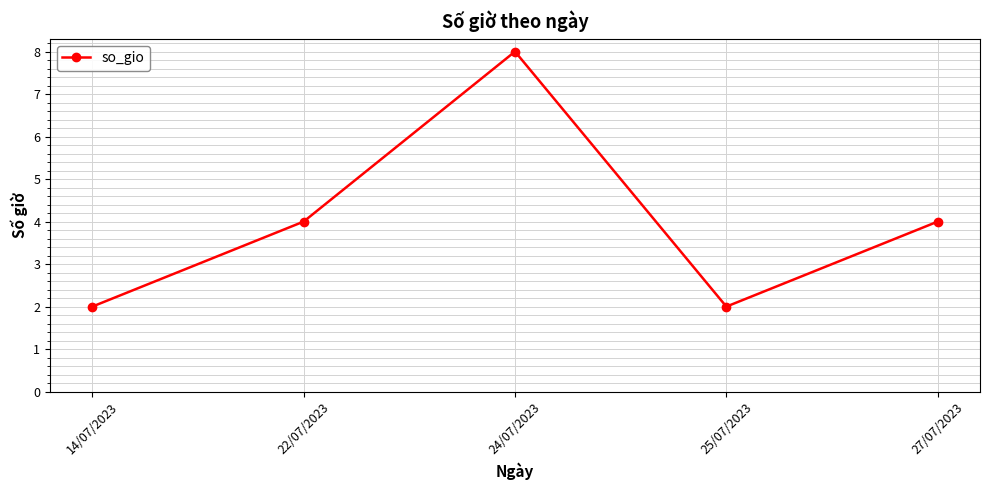

What is the value of the 3rd point from the left?

8